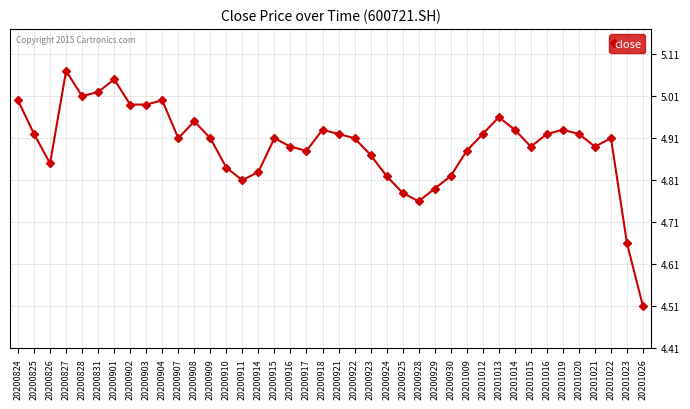

Which label corresponds to the largest value in the chart?

20200827